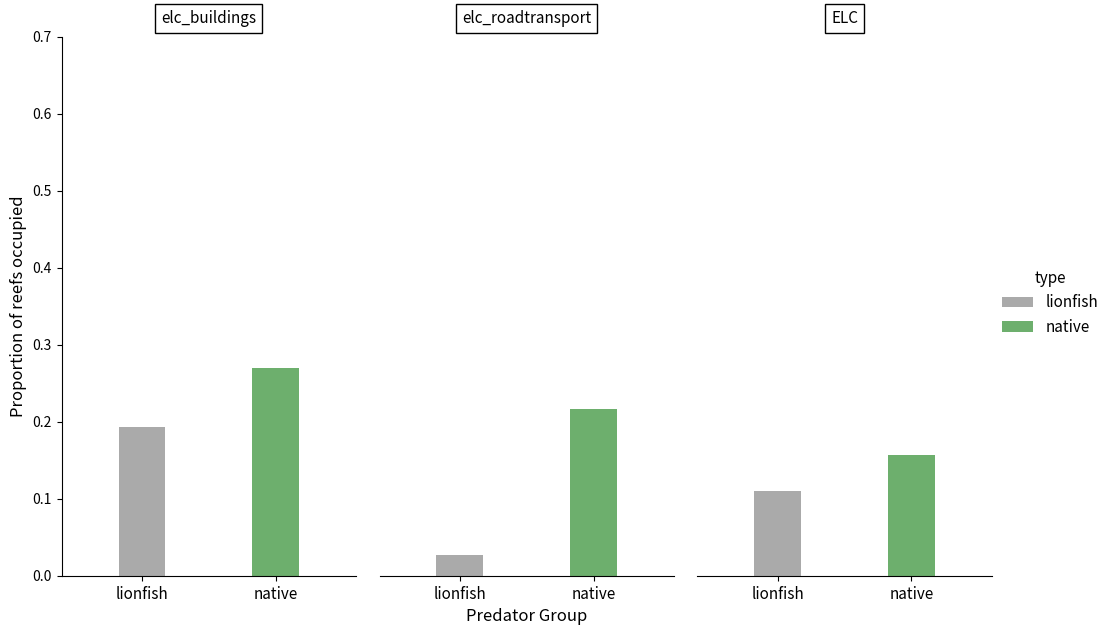

What is the maximum value shown in the chart?

0.3